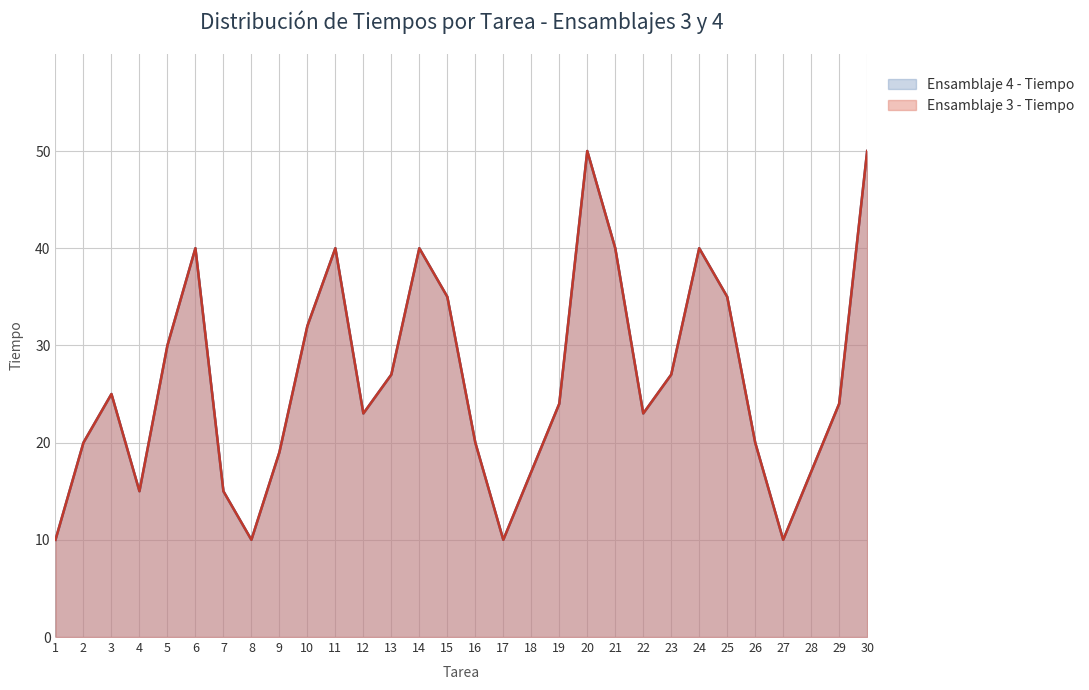

At how many categories does at least one series exceed 12?

26